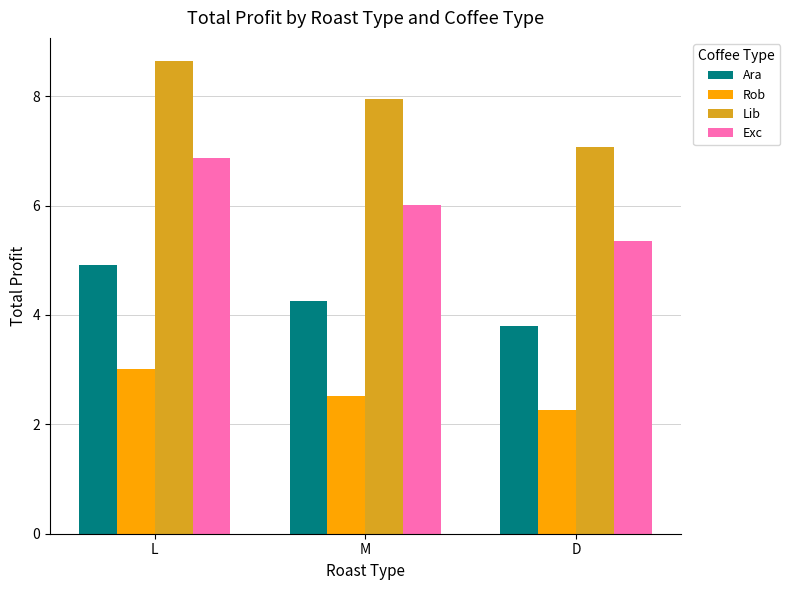

What is the difference between the maximum and second lowest values in the Lib series?

0.7